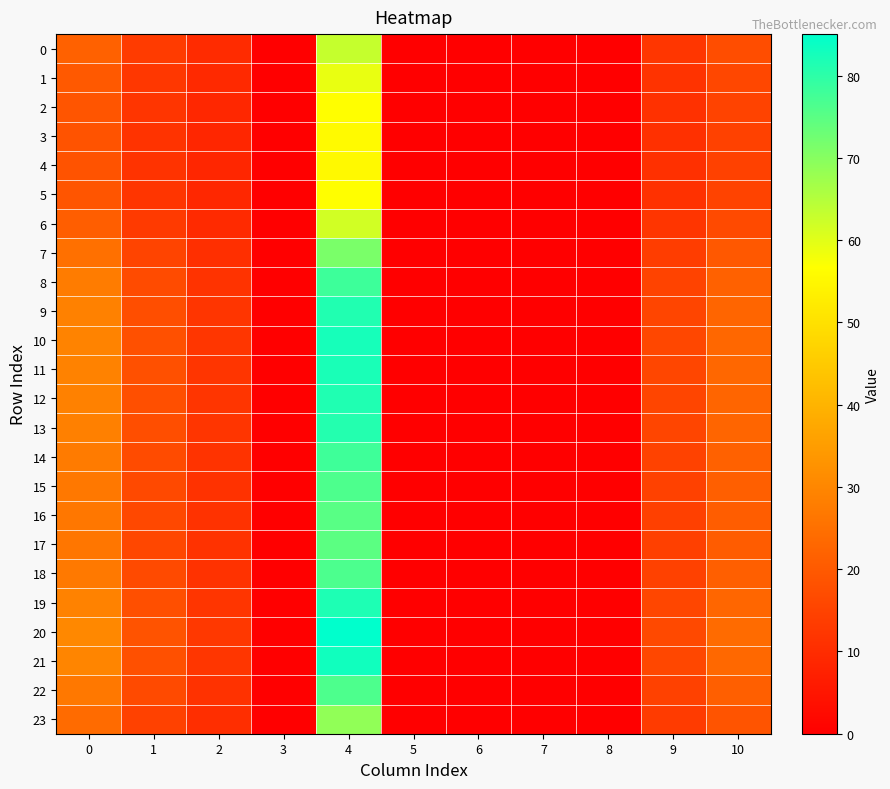

Between 10 and 2, which is larger?

10